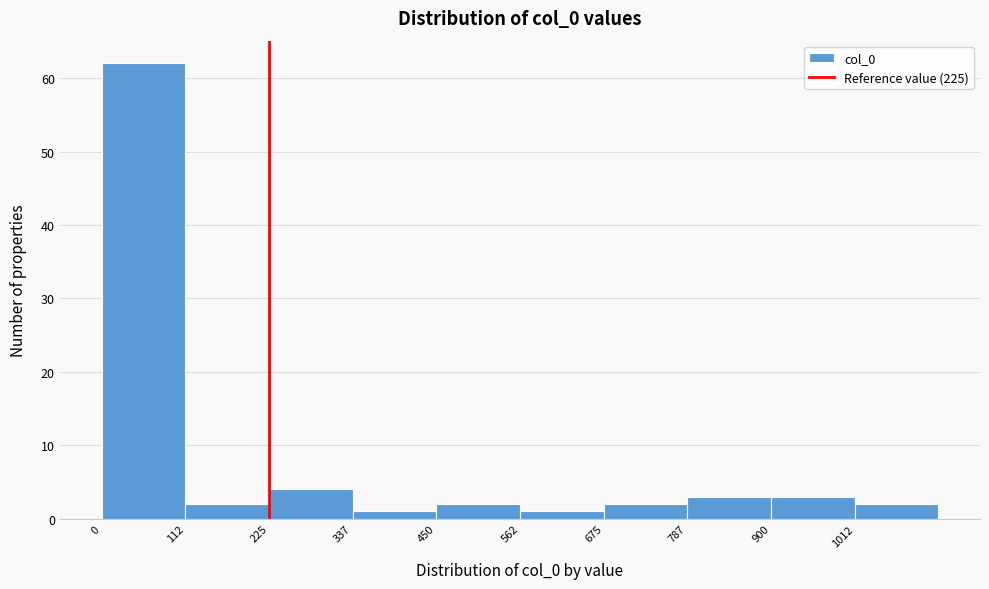

What is the height of the bar covering 460 to 560 on the x-axis? Neither the bar edges nor the heights are printed on the chart, so give them approximately, as read against the axes.

2